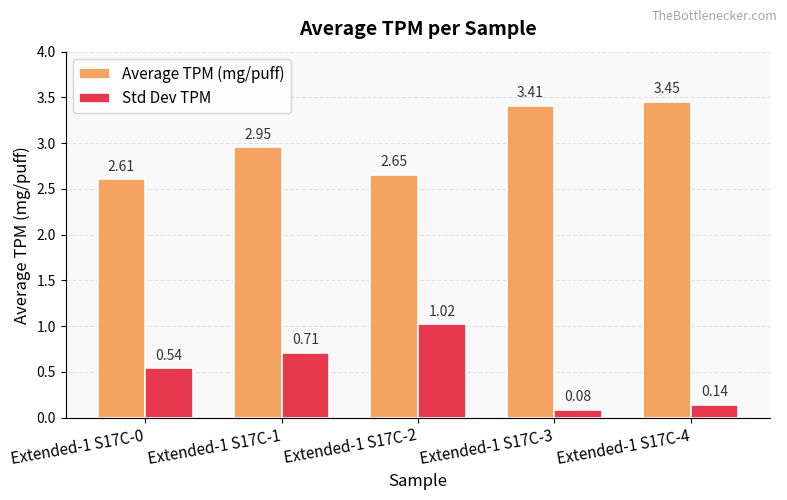

What is the difference between the highest and lowest values at Extended-1 S17C-3?

3.3